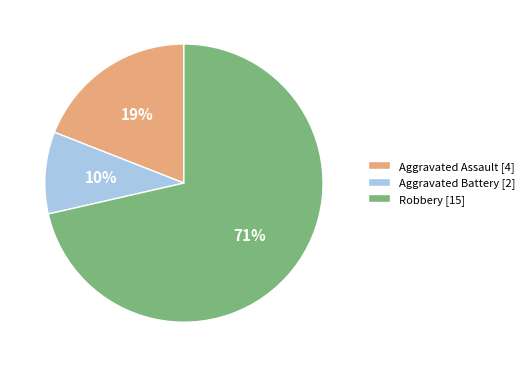

True or false: Aggravated Assault accounts for 19% of the total.

True